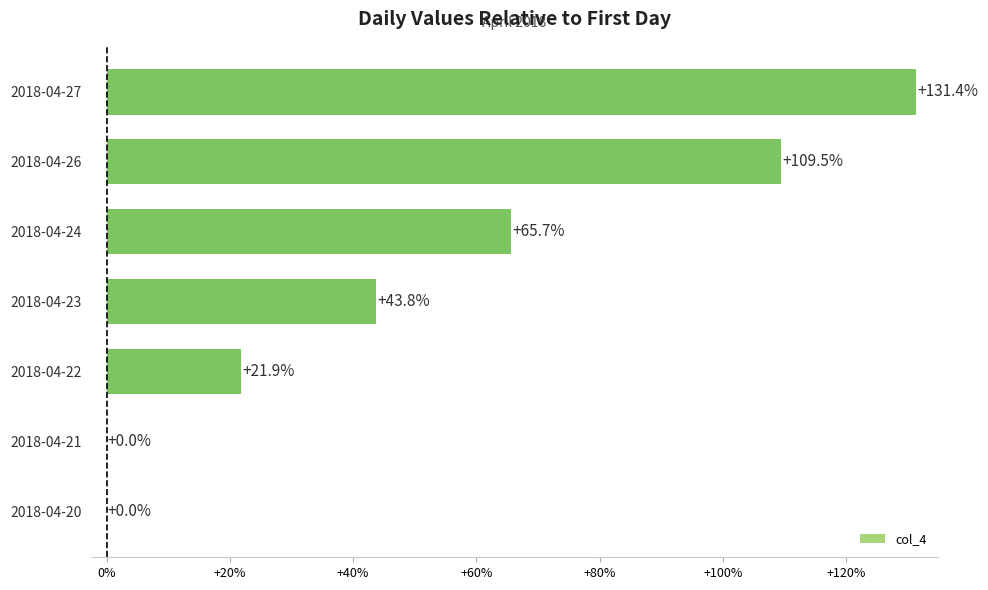

Is it true that the value at 2018-04-21 is 0.0?

True